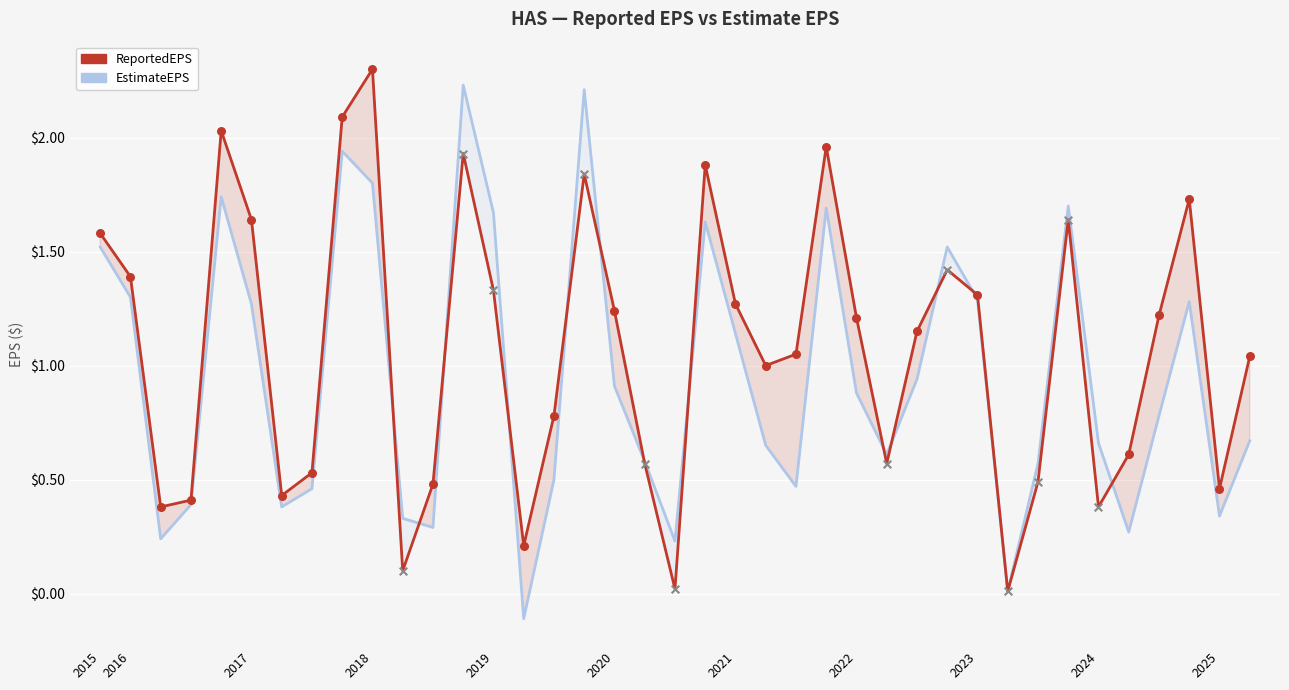

What are all the series names shown in the legend?

EstimateEPS, ReportedEPS